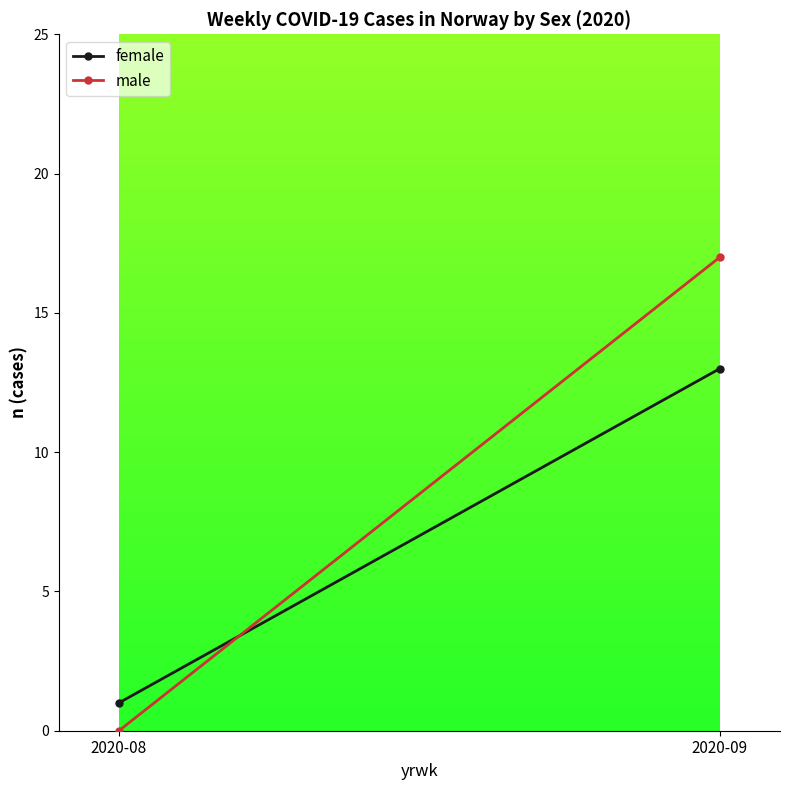

Is it true that female equals 13 at 2020-09?

True